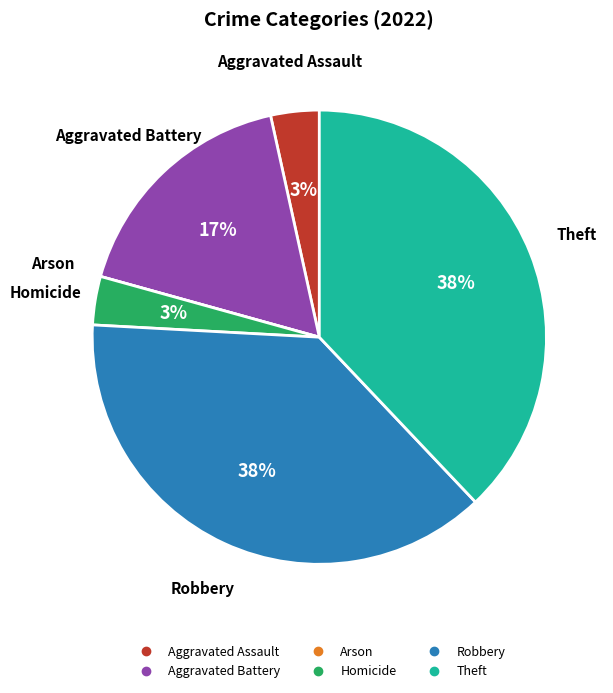

Is it true that Robbery is 29% of the pie?

False